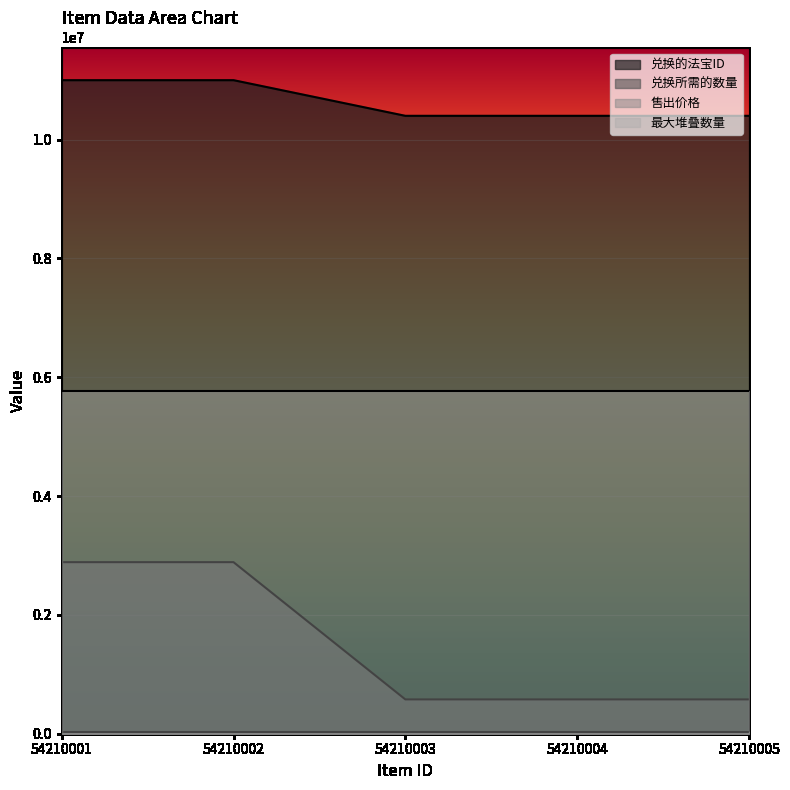

Is the value of 兑换的法宝ID at 54210005 greater than the value of 兑换所需的数量 at 54210005?

Yes